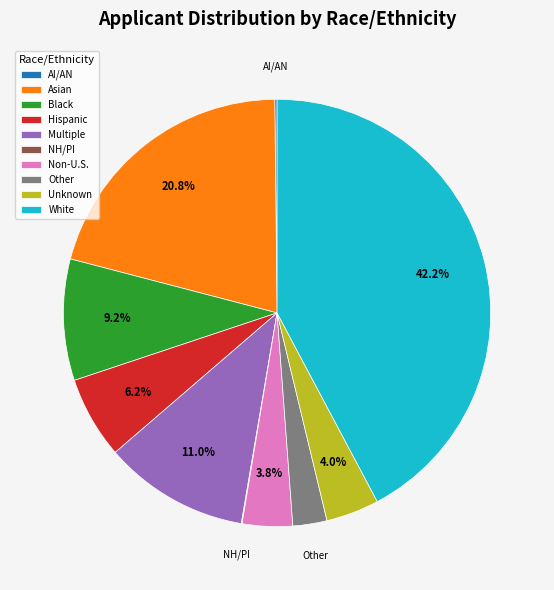

To the nearest percent, what is the difference between the largest and smallest slice percentages?

42%